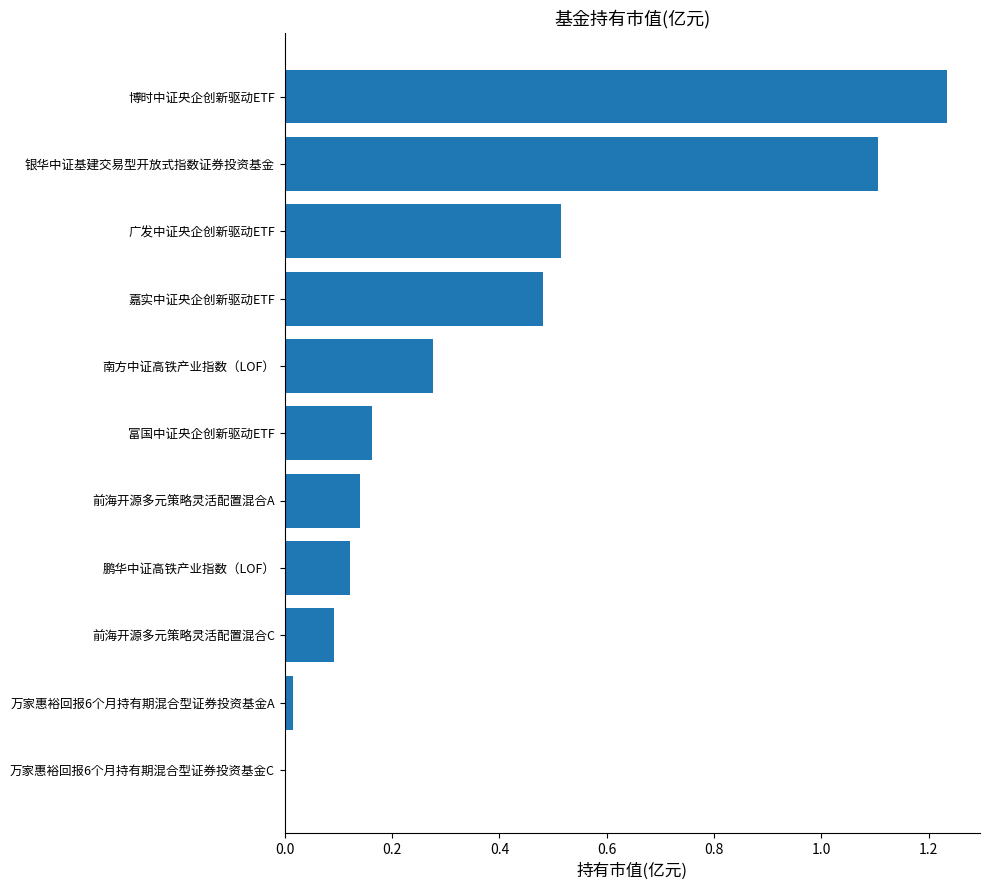

At which category does the chart reach its peak across all series?

博时中证央企创新驱动ETF